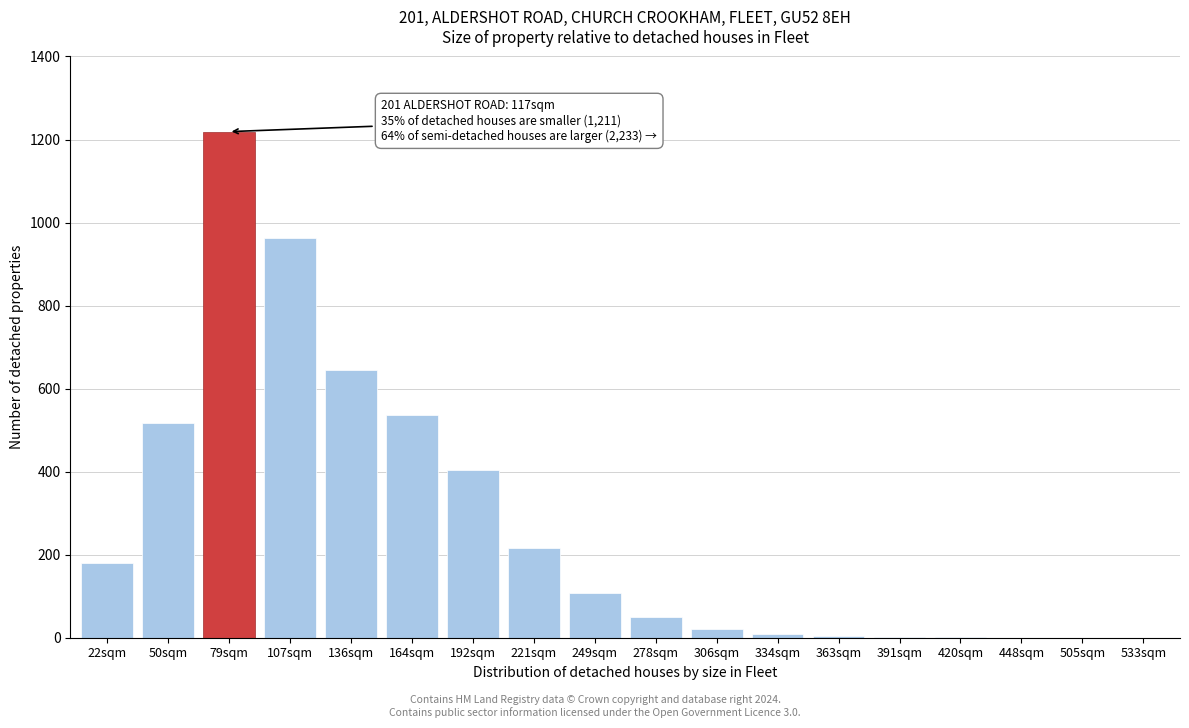

At which label is the value closest to 609?

136sqm